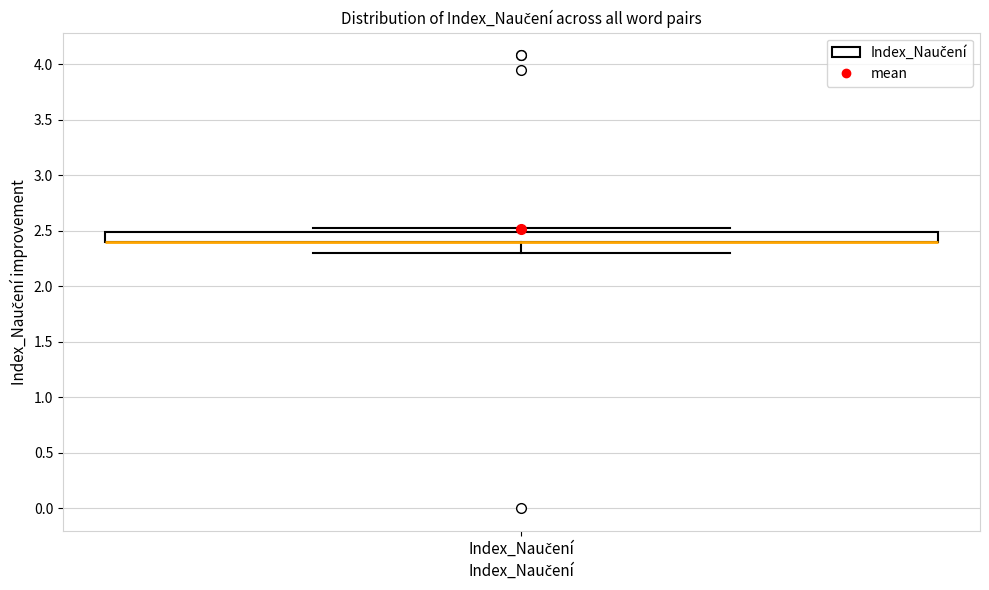

Read this box plot against the y-axis: the position of the median line, the range covered by the box, and the ends of both whiskers. The values are not printed on the chart, so give them approximately, as read against the axis.

median 2.4 (drawn on the box's lower edge), box 2.4 to 2.5, whiskers 2.3 to 2.5 (just above the box's upper edge)